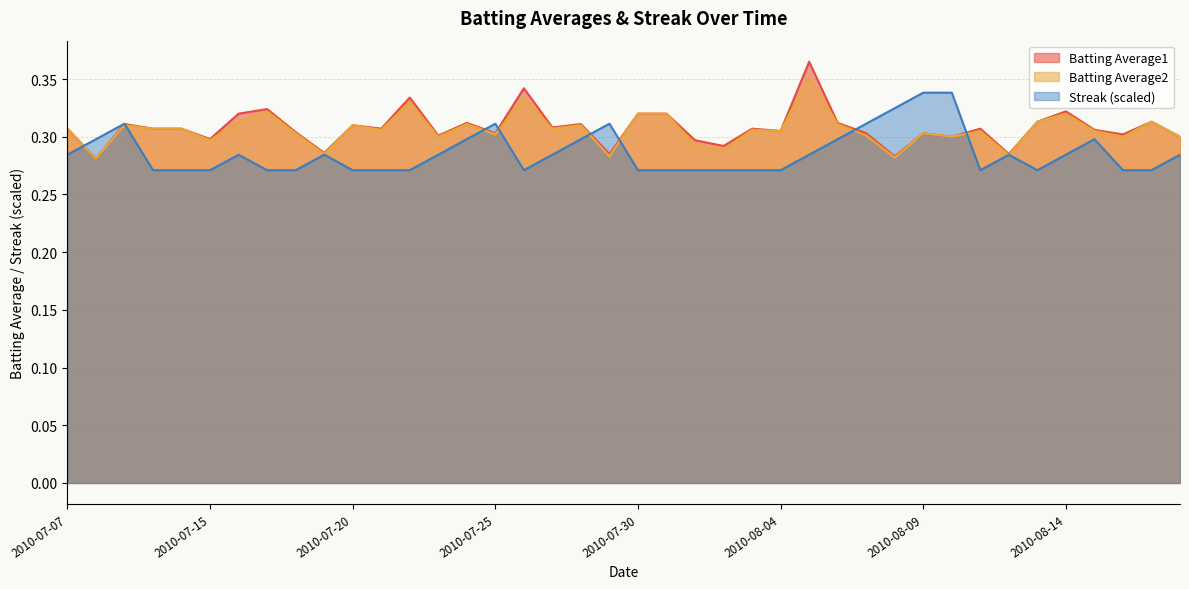

Reading left to right, transcribe all the data shown in this chart.

Batting Average1: 2010-07-07=0.3	2010-07-08=0.3	2010-07-09=0.3	2010-07-10=0.3	2010-07-11=0.3	2010-07-15=0.3	2010-07-16=0.3	2010-07-17=0.3	2010-07-18=0.3	2010-07-19=0.3	2010-07-20=0.3	2010-07-21=0.3	2010-07-22=0.3	2010-07-23=0.3	2010-07-24=0.3	2010-07-25=0.3	2010-07-26=0.3	2010-07-27=0.3	2010-07-28=0.3	2010-07-29=0.3	2010-07-30=0.3	2010-07-31=0.3	2010-08-01=0.3	2010-08-02=0.3	2010-08-03=0.3	2010-08-04=0.3	2010-08-05=0.4	2010-08-06=0.3	2010-08-07=0.3	2010-08-08=0.3	2010-08-09=0.3	2010-08-10=0.3	2010-08-11=0.3	2010-08-12=0.3	2010-08-13=0.3	2010-08-14=0.3	2010-08-15=0.3	2010-08-16=0.3	2010-08-17=0.3	2010-08-18=0.3
Batting Average2: 2010-07-07=0.3	2010-07-08=0.3	2010-07-09=0.3	2010-07-10=0.3	2010-07-11=0.3	2010-07-15=0.3	2010-07-16=0.3	2010-07-17=0.3	2010-07-18=0.3	2010-07-19=0.3	2010-07-20=0.3	2010-07-21=0.3	2010-07-22=0.3	2010-07-23=0.3	2010-07-24=0.3	2010-07-25=0.3	2010-07-26=0.3	2010-07-27=0.3	2010-07-28=0.3	2010-07-29=0.3	2010-07-30=0.3	2010-07-31=0.3	2010-08-01=0.3	2010-08-02=0.3	2010-08-03=0.3	2010-08-04=0.3	2010-08-05=0.4	2010-08-06=0.3	2010-08-07=0.3	2010-08-08=0.3	2010-08-09=0.3	2010-08-10=0.3	2010-08-11=0.3	2010-08-12=0.3	2010-08-13=0.3	2010-08-14=0.3	2010-08-15=0.3	2010-08-16=0.3	2010-08-17=0.3	2010-08-18=0.3
Streak: 2010-07-07=0.3	2010-07-08=0.3	2010-07-09=0.3	2010-07-10=0.3	2010-07-11=0.3	2010-07-15=0.3	2010-07-16=0.3	2010-07-17=0.3	2010-07-18=0.3	2010-07-19=0.3	2010-07-20=0.3	2010-07-21=0.3	2010-07-22=0.3	2010-07-23=0.3	2010-07-24=0.3	2010-07-25=0.3	2010-07-26=0.3	2010-07-27=0.3	2010-07-28=0.3	2010-07-29=0.3	2010-07-30=0.3	2010-07-31=0.3	2010-08-01=0.3	2010-08-02=0.3	2010-08-03=0.3	2010-08-04=0.3	2010-08-05=0.3	2010-08-06=0.3	2010-08-07=0.3	2010-08-08=0.3	2010-08-09=0.3	2010-08-10=0.3	2010-08-11=0.3	2010-08-12=0.3	2010-08-13=0.3	2010-08-14=0.3	2010-08-15=0.3	2010-08-16=0.3	2010-08-17=0.3	2010-08-18=0.3